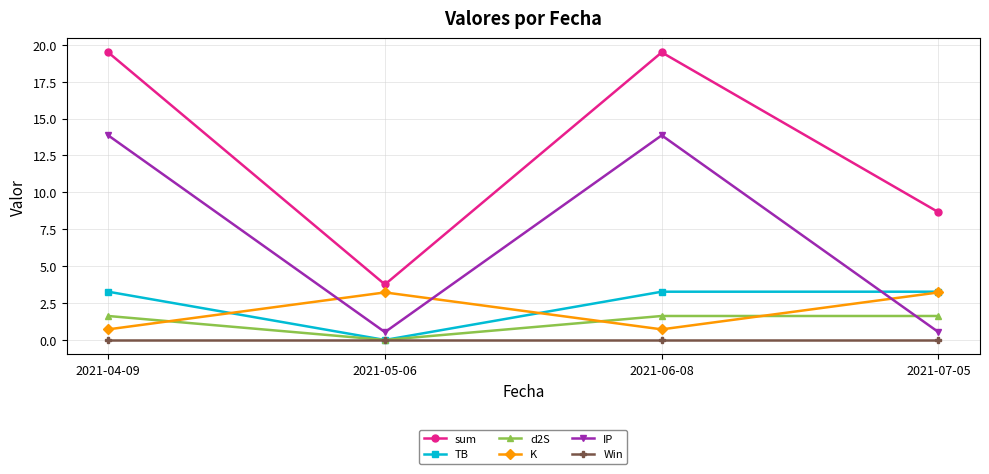

Which series changed the most between 2021-06-08 and 2021-07-05?

IP